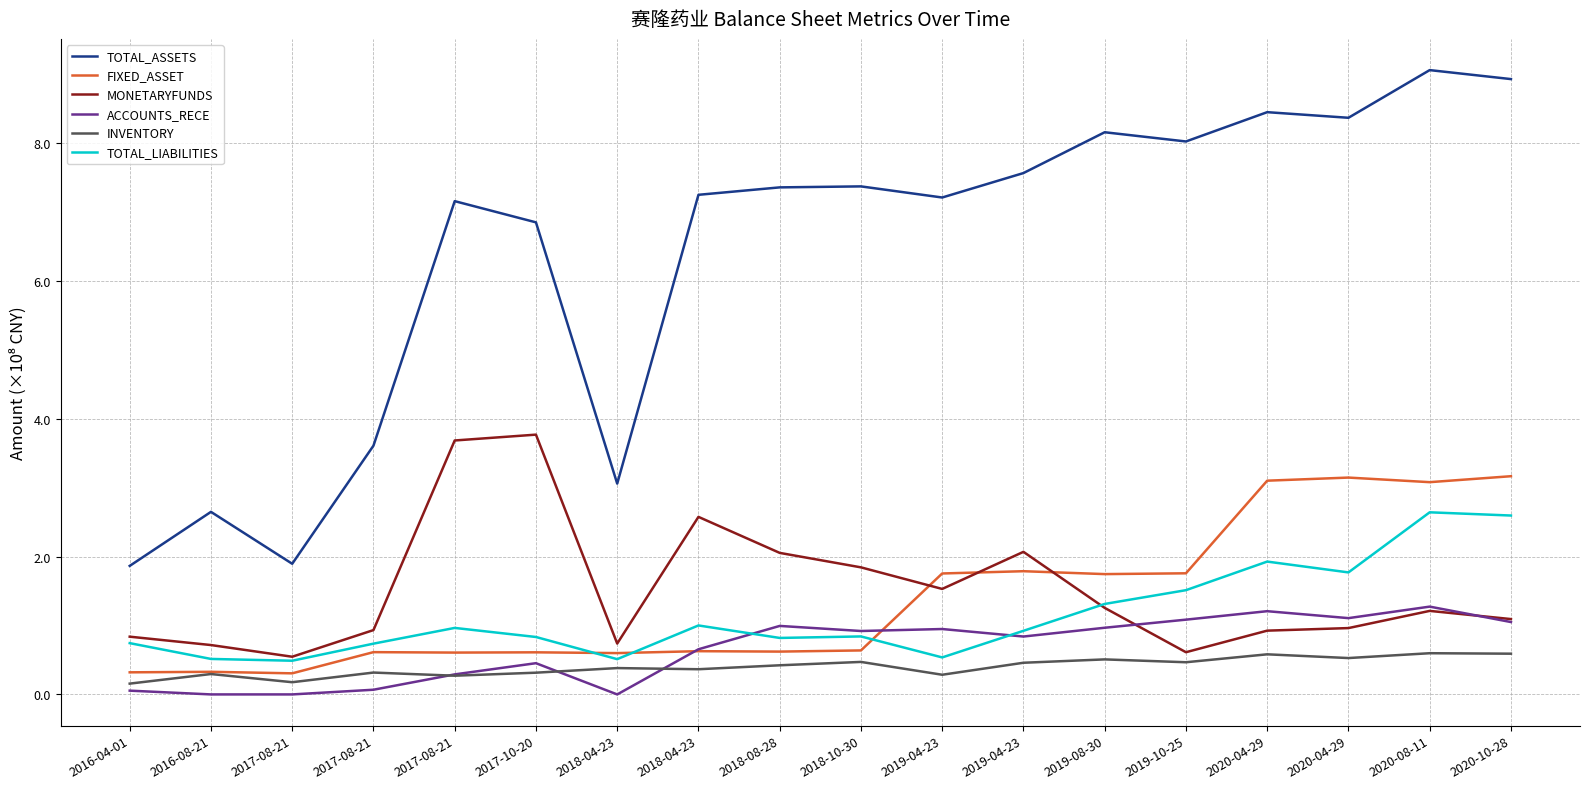

Does the chart display data point markers on the line(s)?

No